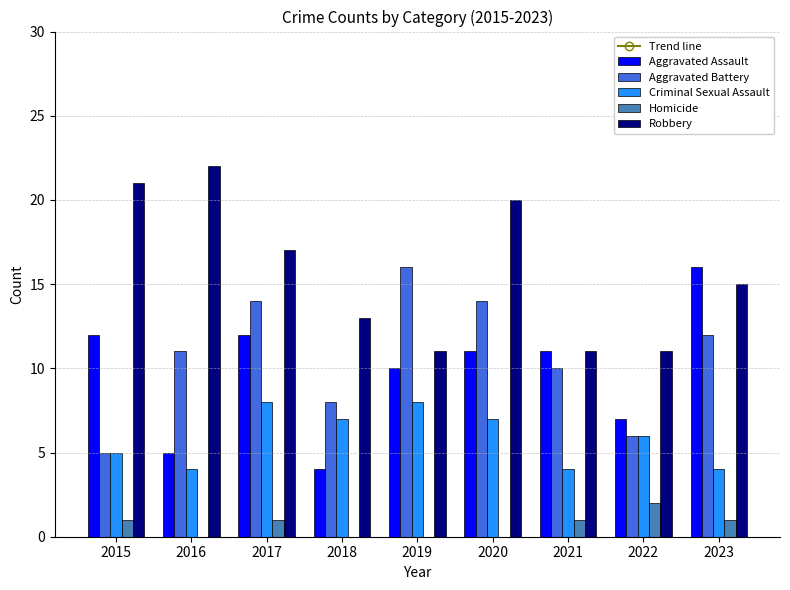

Is the value of Trend line at 2021 greater than the value of Aggravated Battery at 2020?

Yes